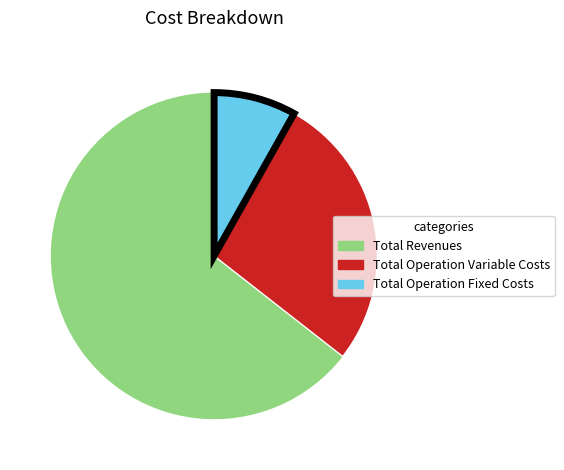

Is Total Operation Fixed Costs the majority of the pie?

No